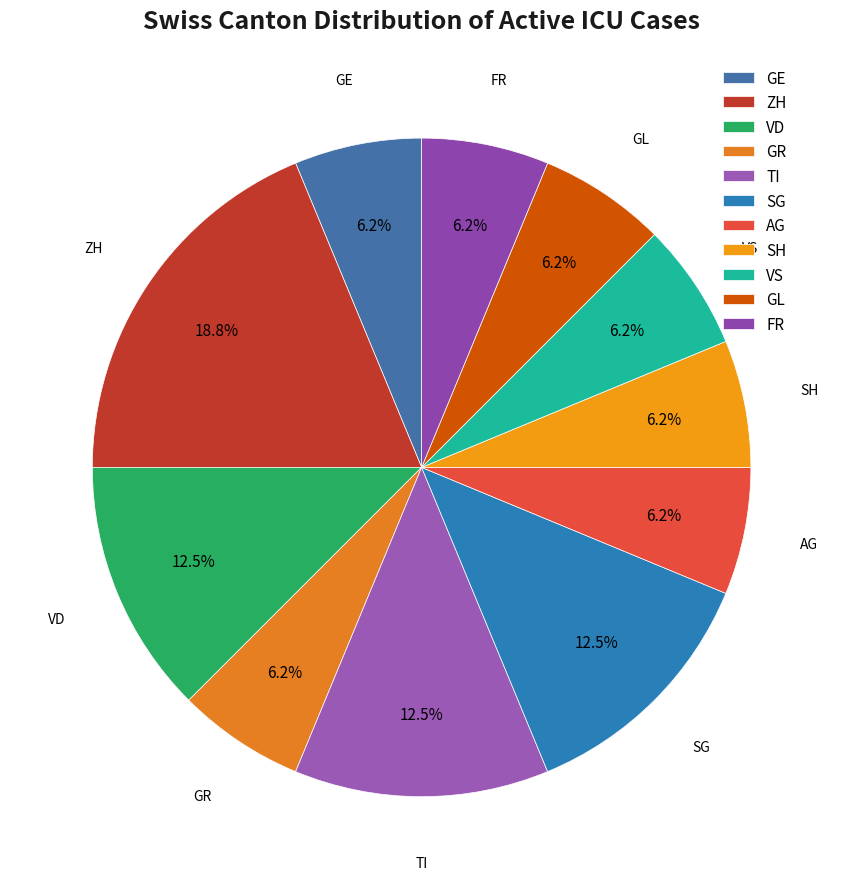

Does VD represent more than half of the total?

No